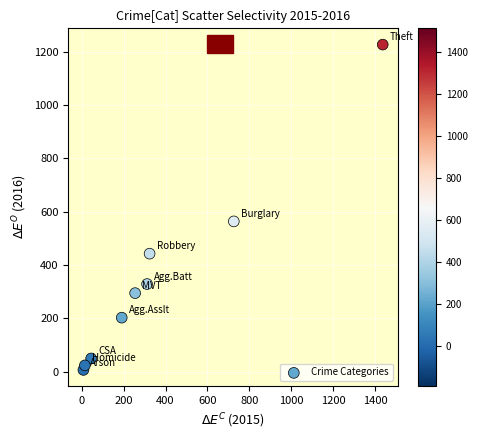

What is the average X value?

368